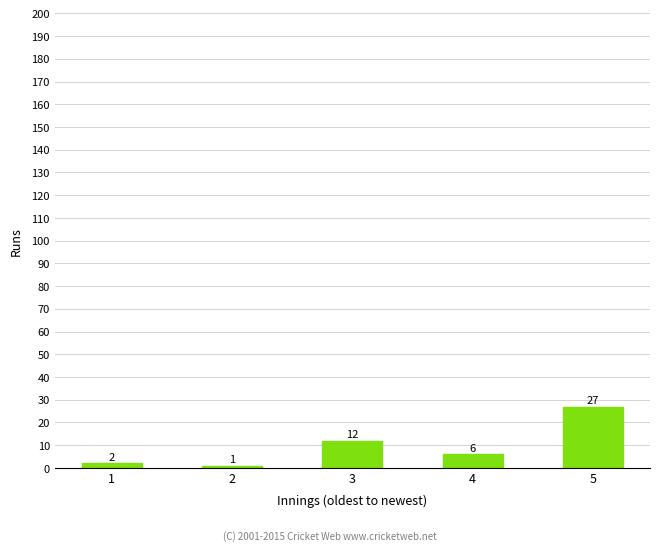

At which label is the value closest to 14?

3